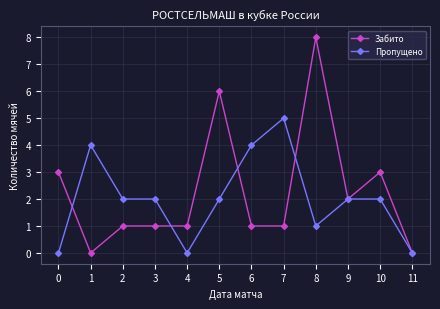

Rank the series at 4 from lowest to highest value.

Пропущено, Забито